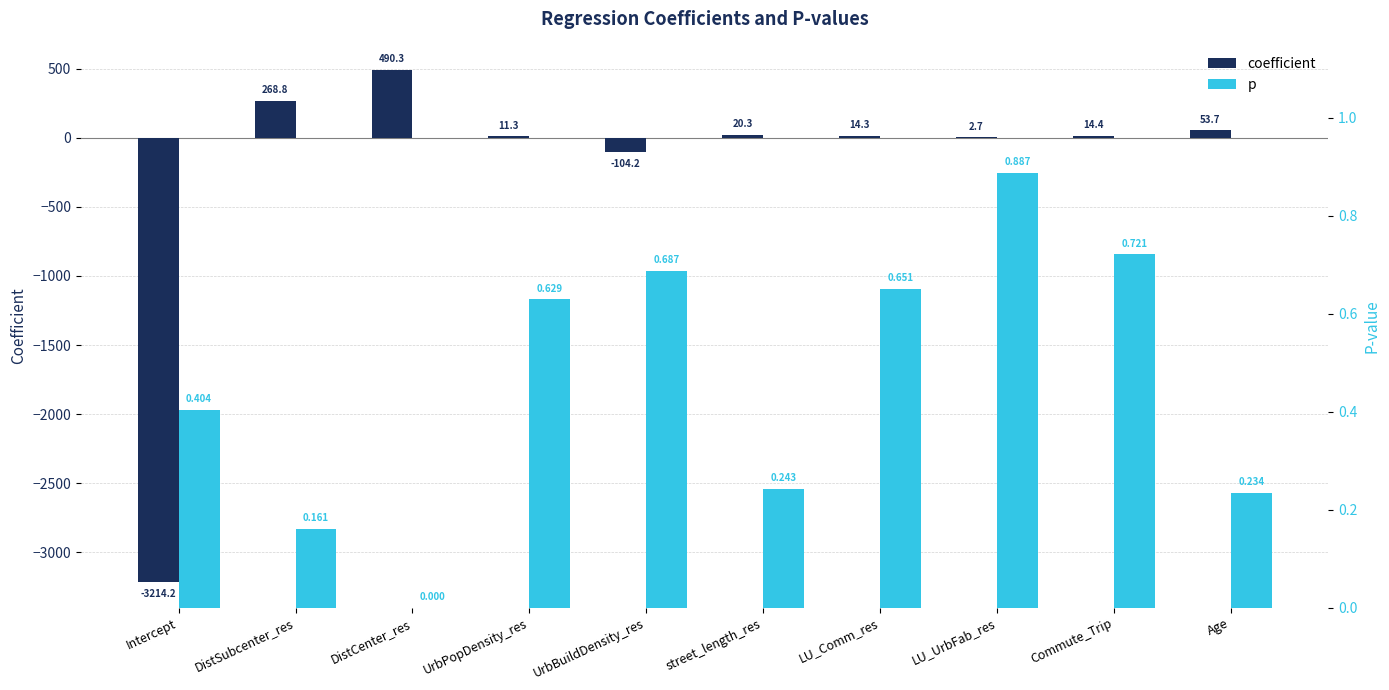

How many series are shown in this chart?

2